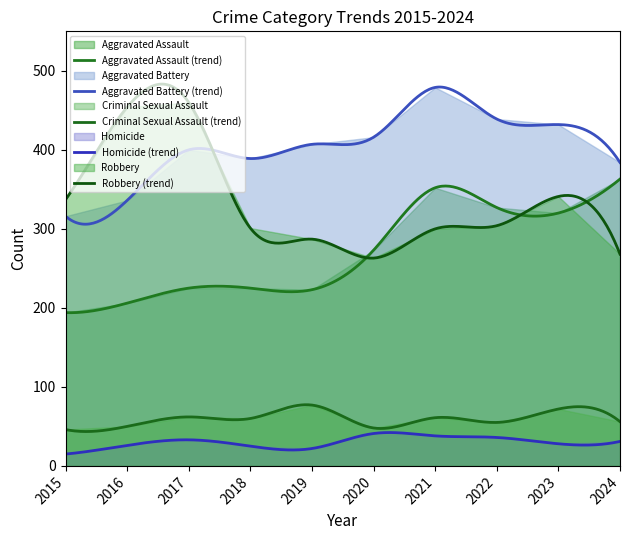

What is the total value across all series at 2018?

1000